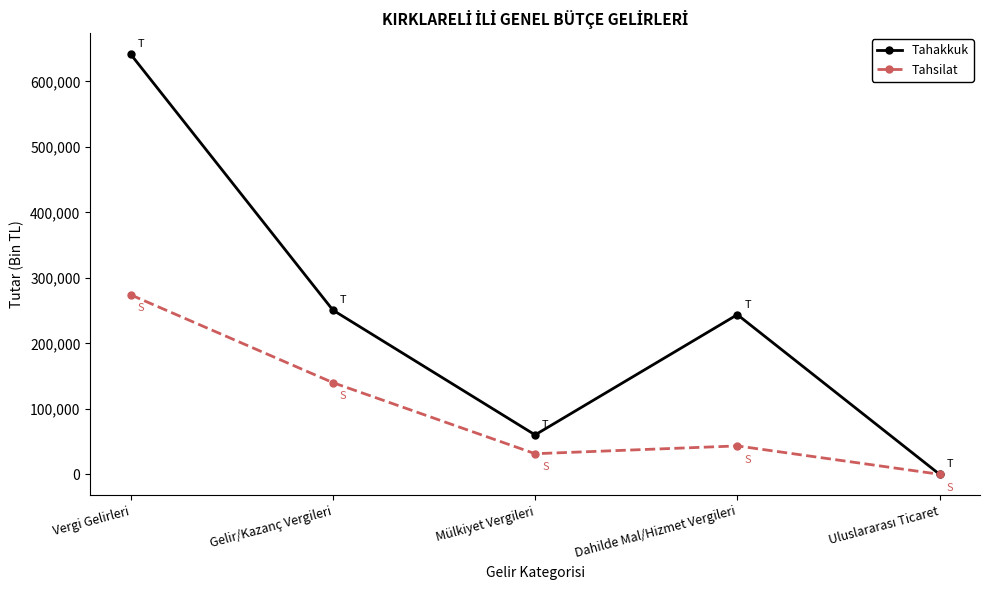

What is the spread (max minus min) of values at Mülkiyet Vergileri?

28758